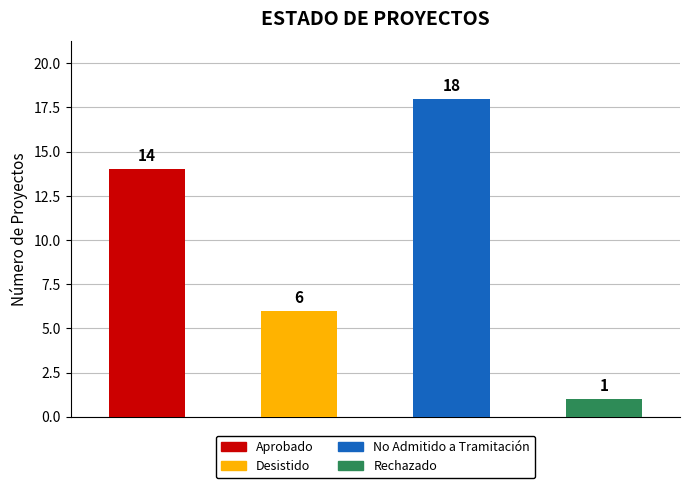

What is the maximum value for Rechazado?

1